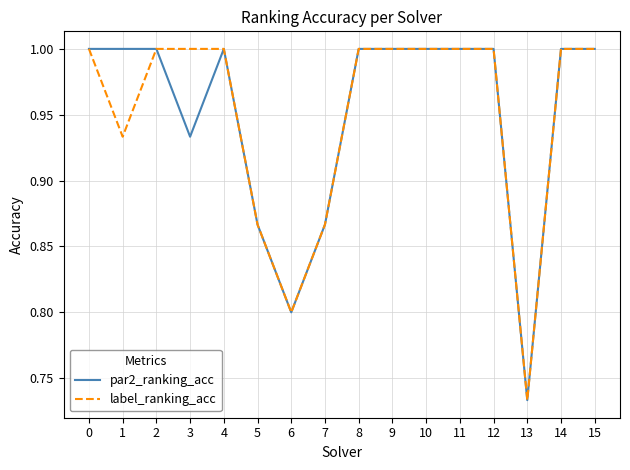

What is the sum of the label_ranking_acc values at 5 and 8?

1.9